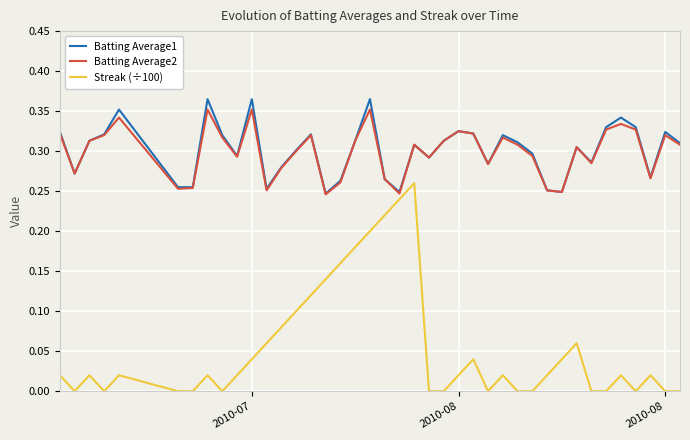

True or false: Batting Average1 and Streak (÷100) intersect in this chart.

False